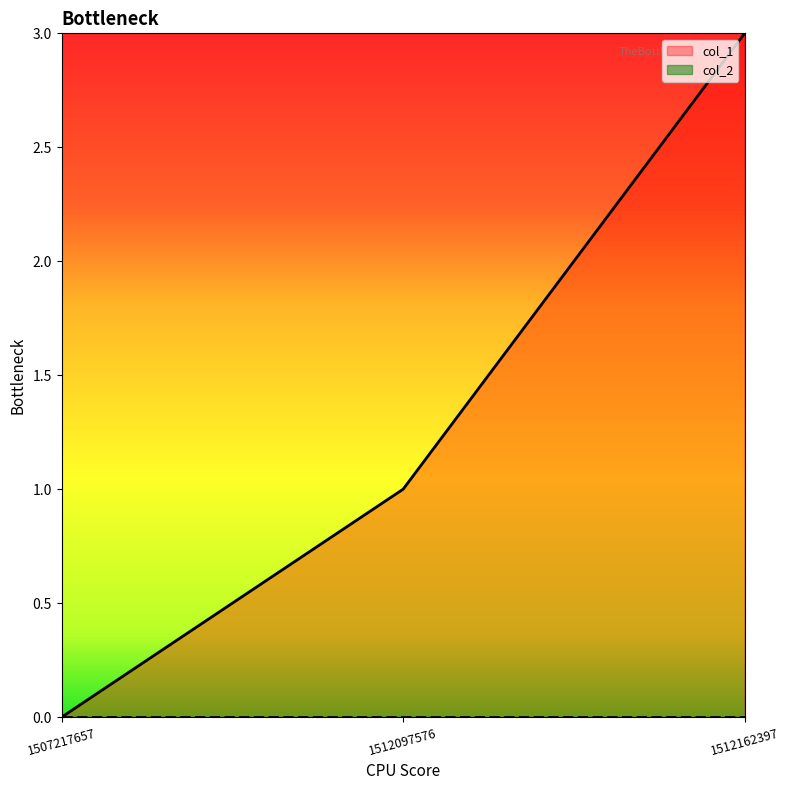

Reading left to right, what are all the values shown in this chart?

0	1	3